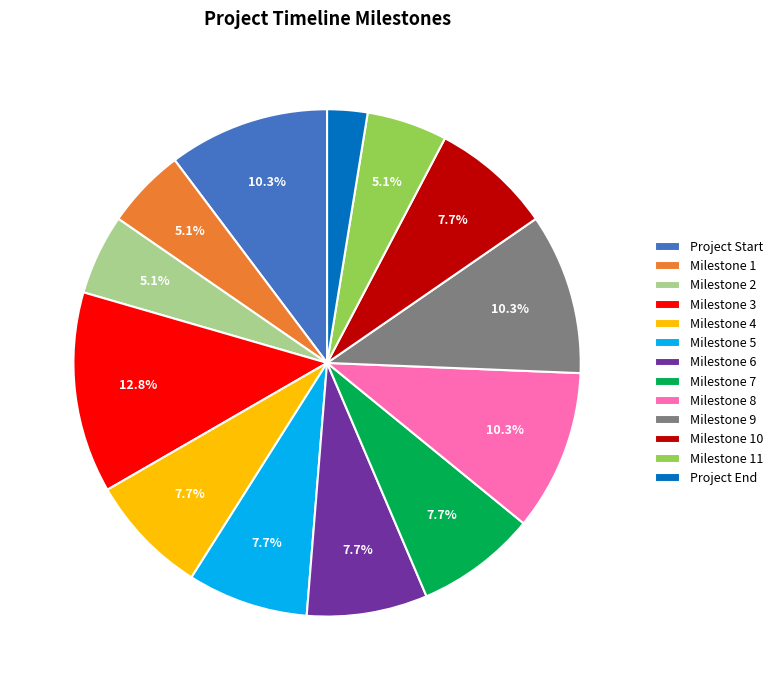

The Milestone 5 slice represents 8% of the pie. True or false?

True